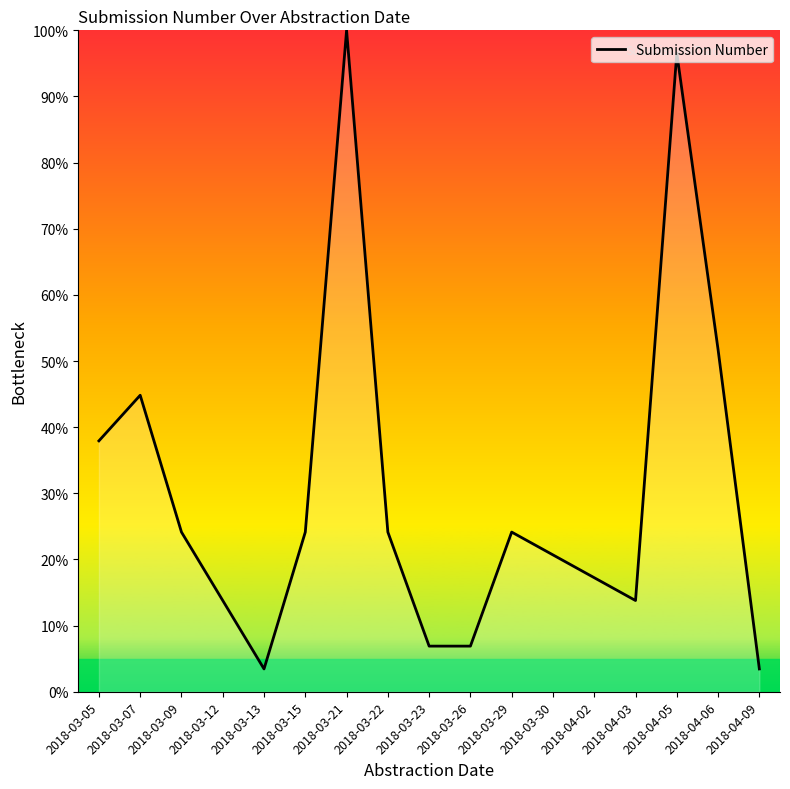

What is the change in value from 2018-03-09 to 2018-03-26?

-17.2